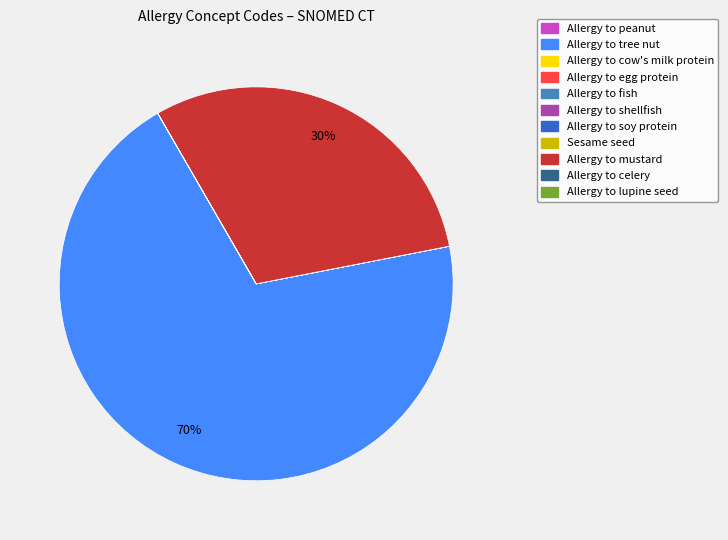

Is there any slice that represents more than half of the pie?

Yes